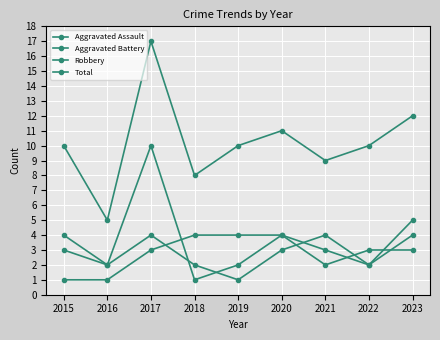

The value of Robbery at 2019 is 3. True or false?

False